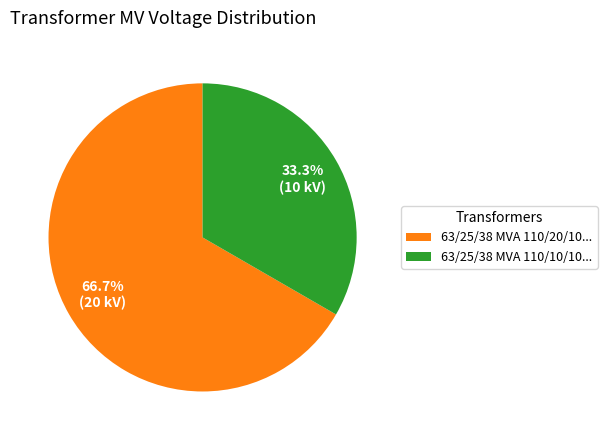

Is the sum of 63/25/38 MVA 110/20/10... and 63/25/38 MVA 110/10/10... greater than half?

Yes